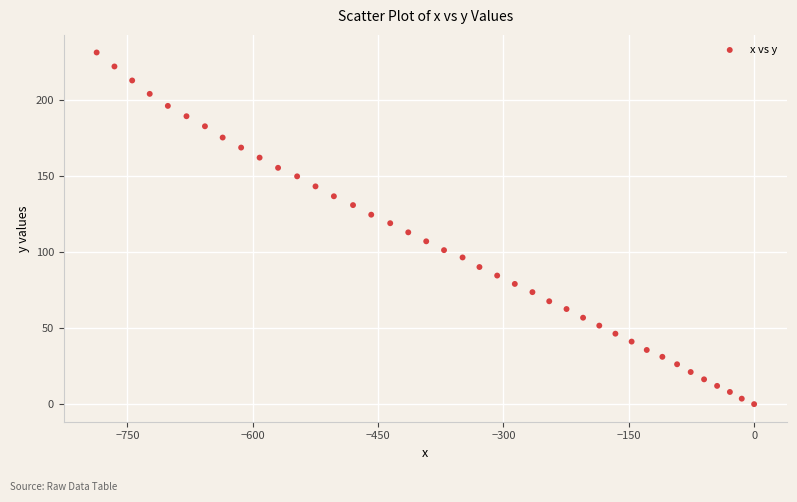

What is the range of X values (max minus min)?

786.8